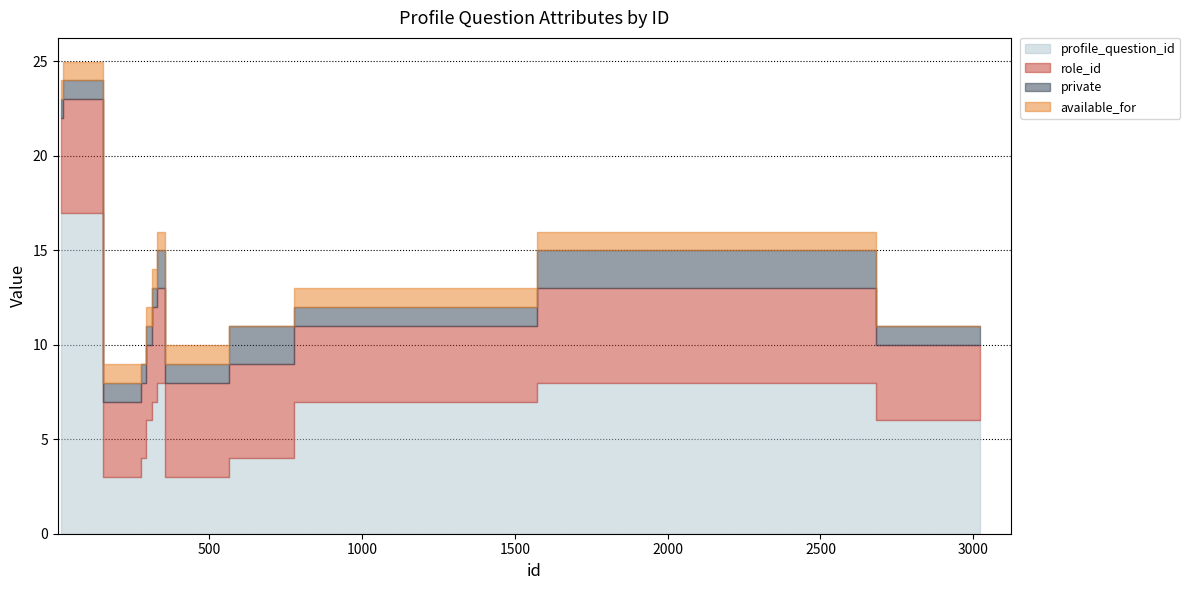

What is the total value across all series at 800?

13